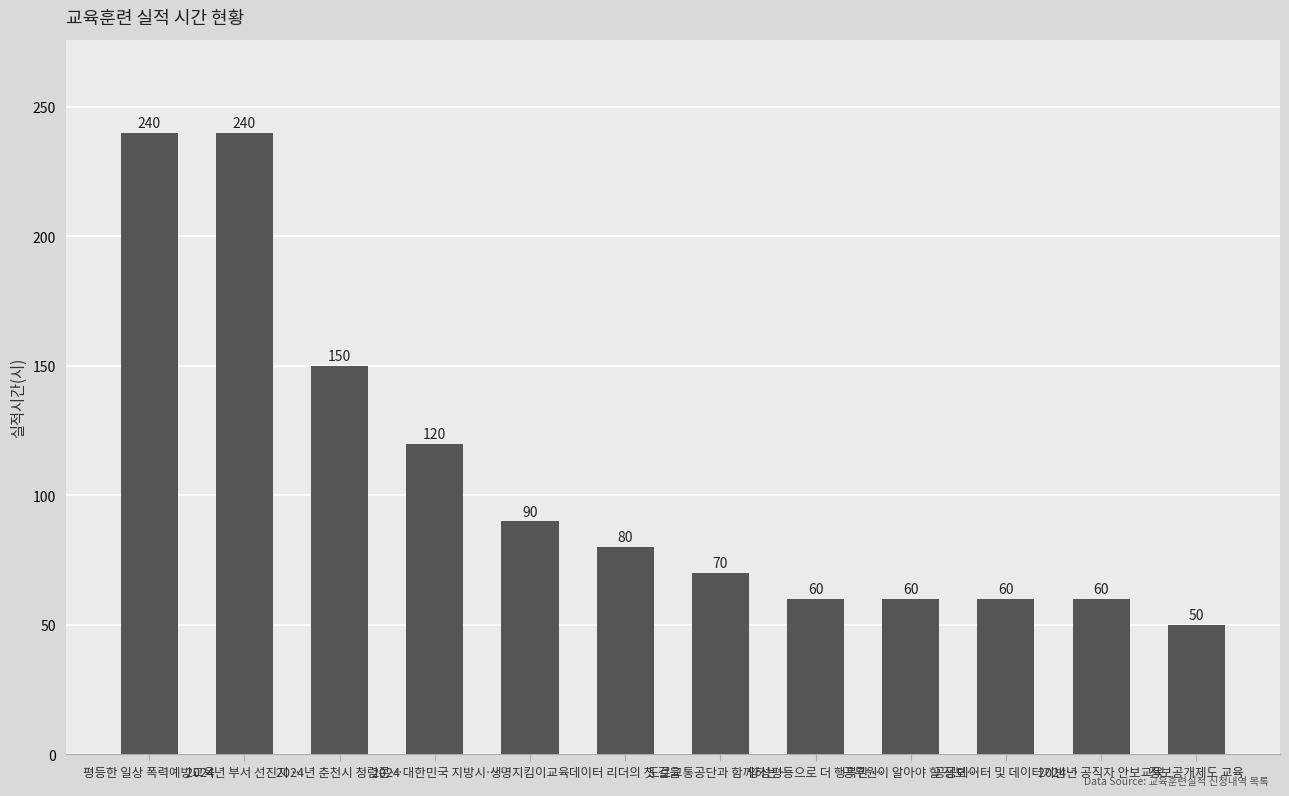

How many series are shown in this chart?

1